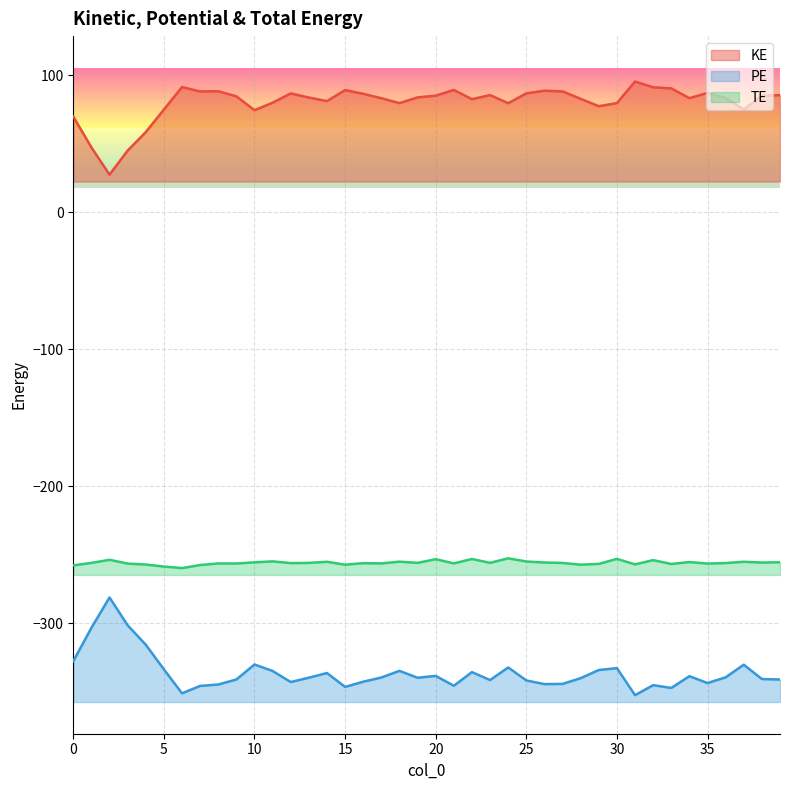

How many interior local valleys does the PE series have?

10